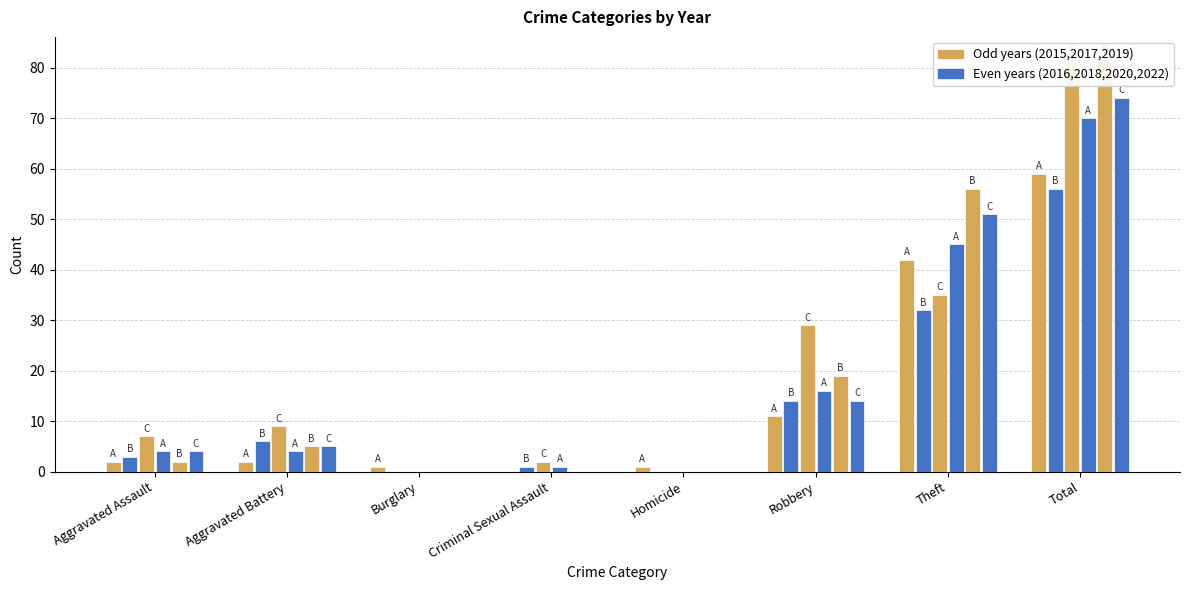

How many groups of bars are there?

8